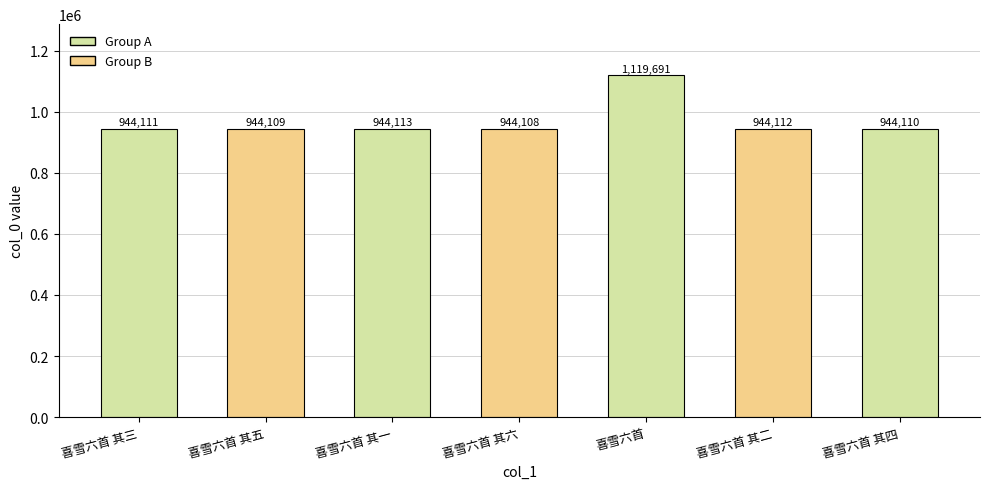

What is the change in value from 喜雪六首 其六 to 喜雪六首 其二?

+4